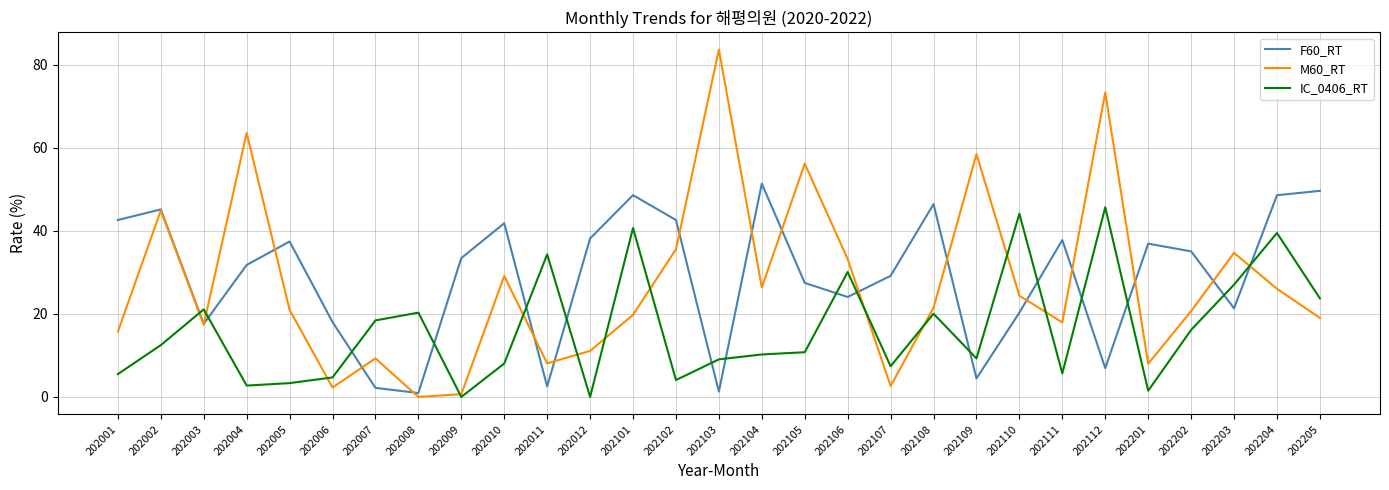

How many intersections are there between M60_RT and IC_0406_RT?

13